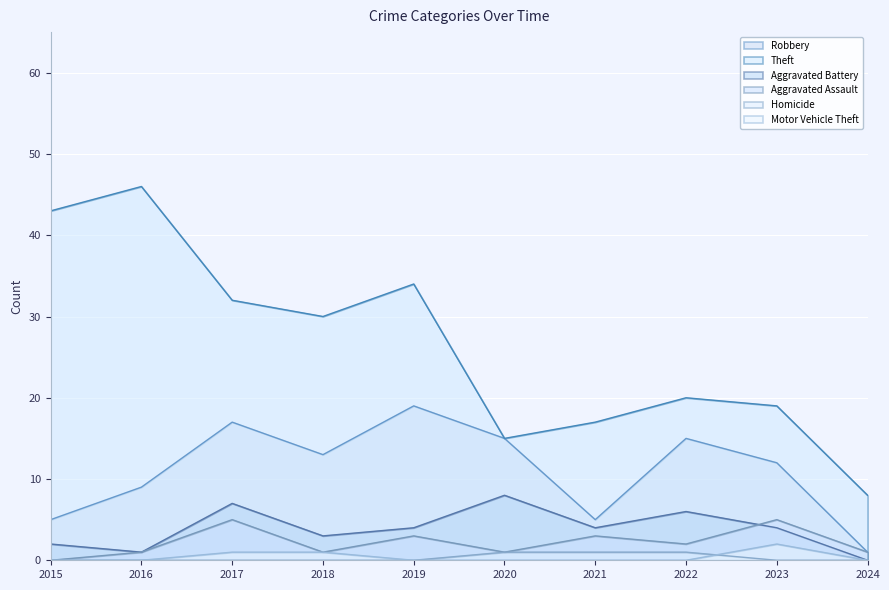

How many lines are shown in the chart?

6